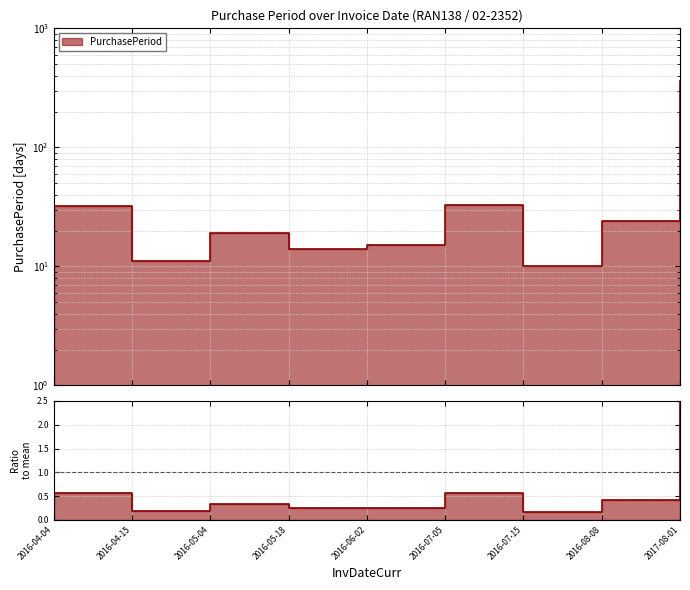

What is the label of the 2nd point from the left?

2016-04-15